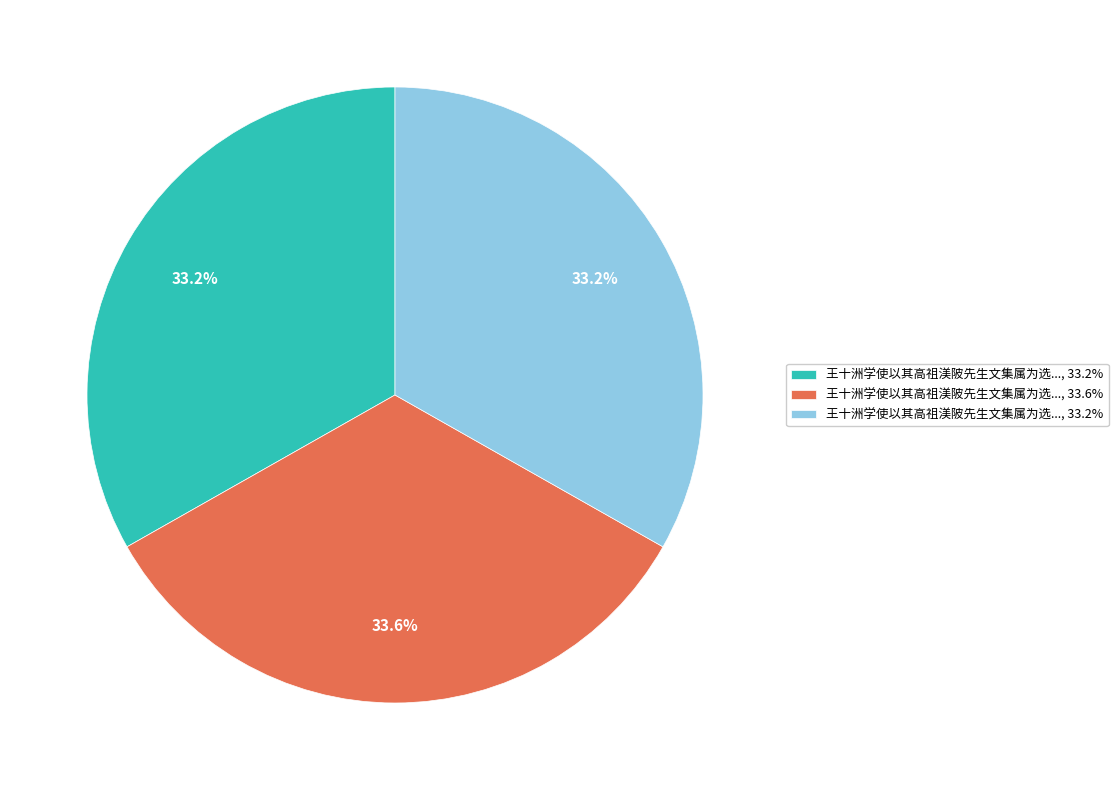

Is there a majority slice in this chart?

No